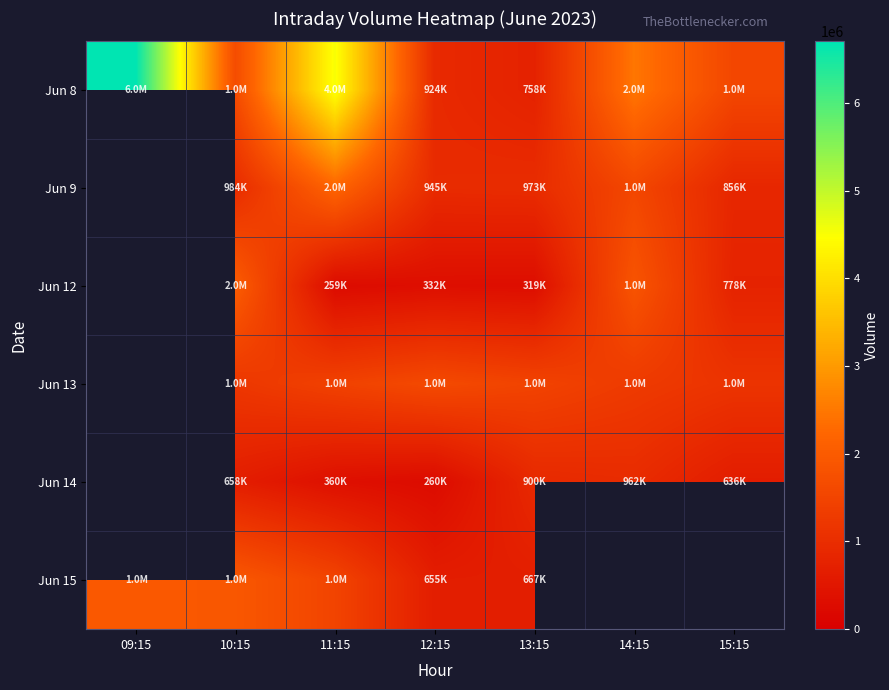

The Jun 9 series shows 1558815.0 at 14:15. True or false?

True